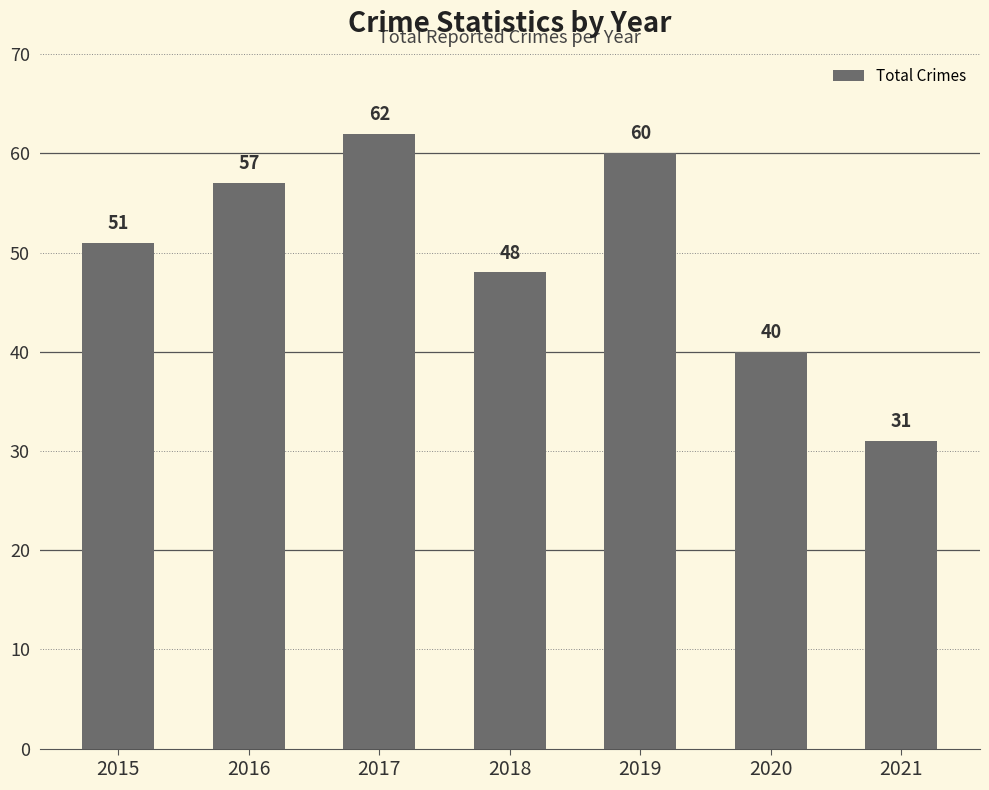

Which category has the lowest value across all series?

2021